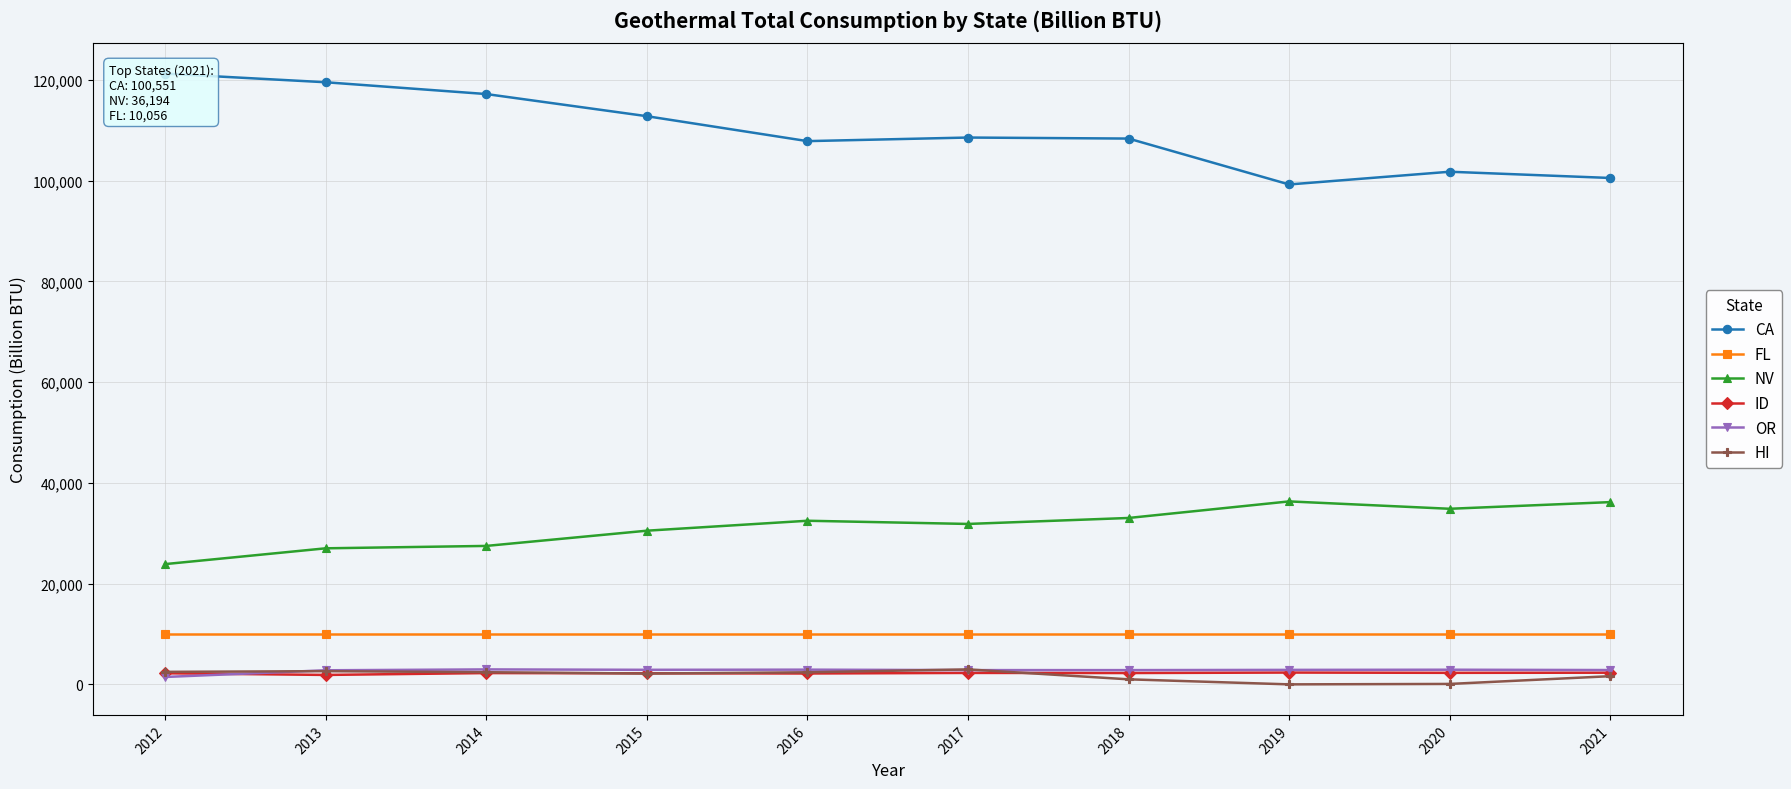

True or false: ID and CA cross at least once.

False